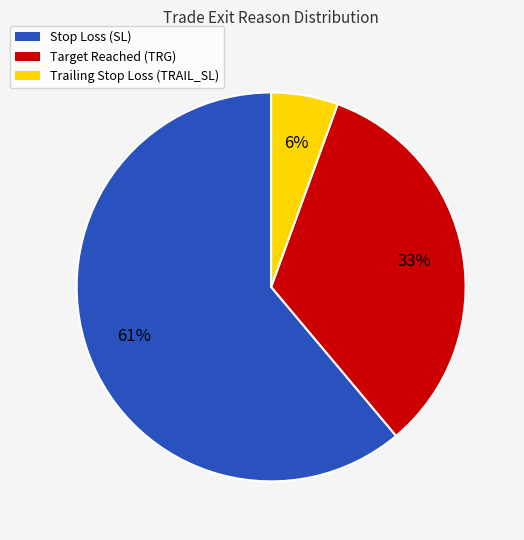

Count the number of slices in the pie.

3